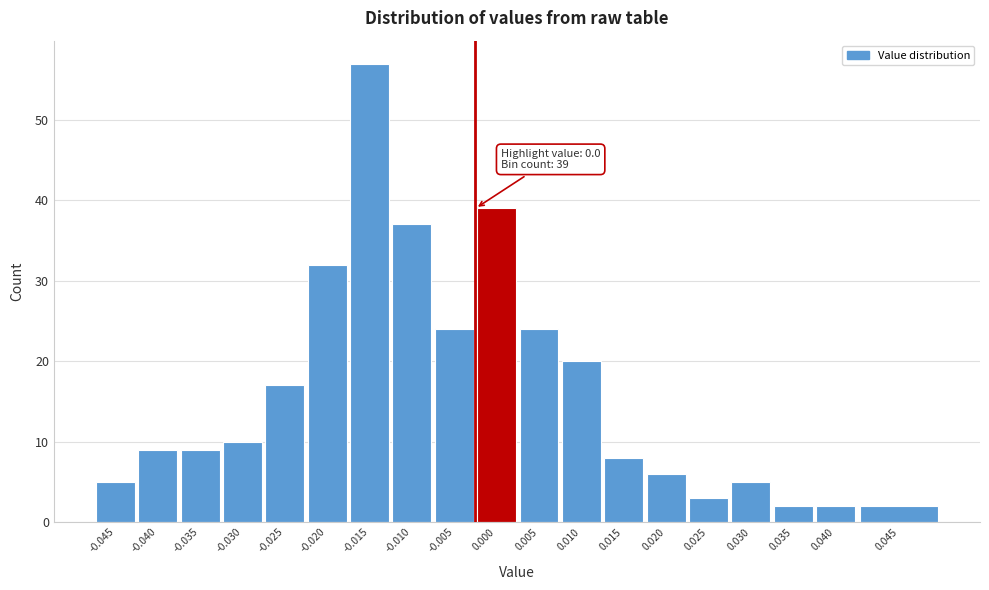

Reading left to right, list all the values displayed in this chart.

5	9	9	10	17	32	57	37	24	39	24	20	8	6	3	5	2	2	2